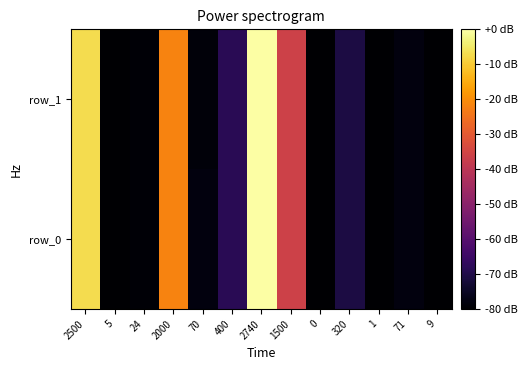

What is the lowest value of the row_1 series?

-80.0